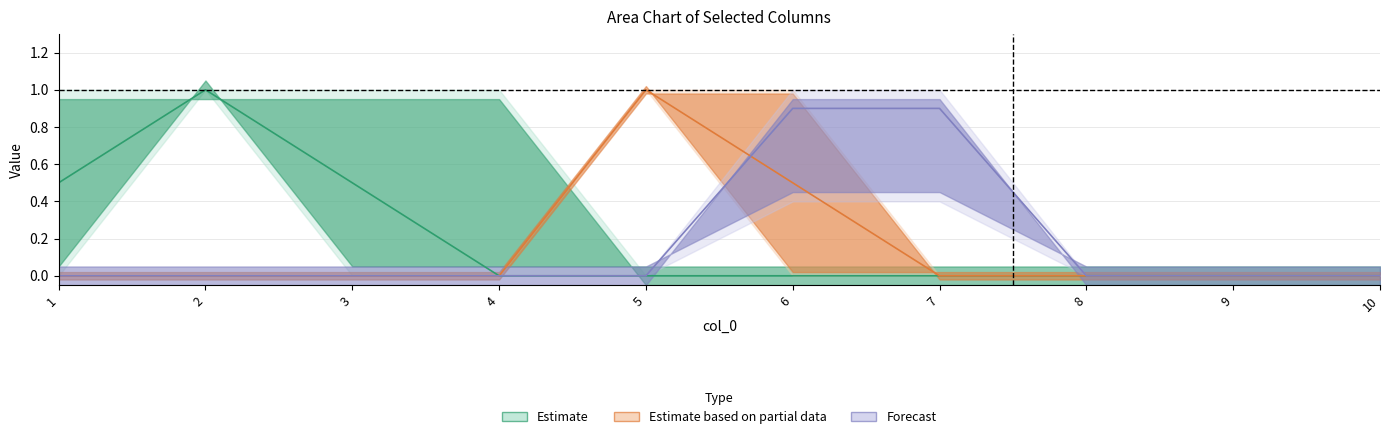

What is the sum of all 9 values?

2